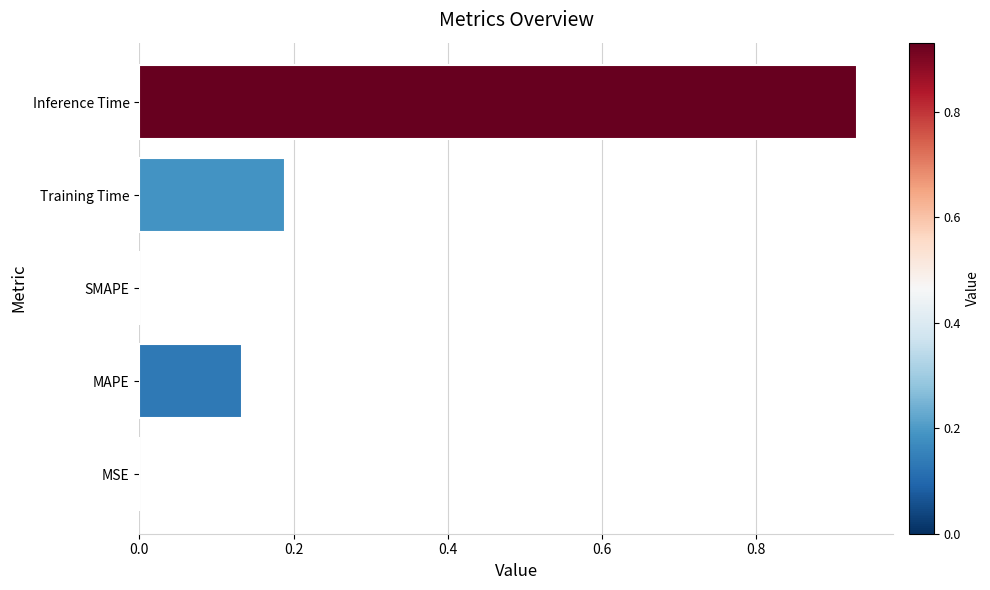

The chart shows a value of -0.4 at SMAPE. True or false?

False